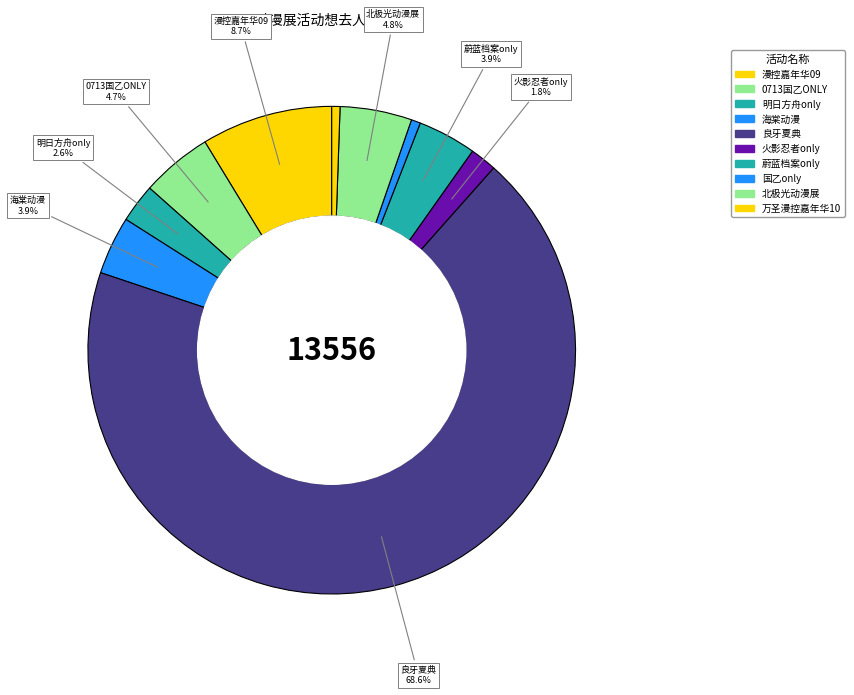

How many segments does this pie chart have?

10